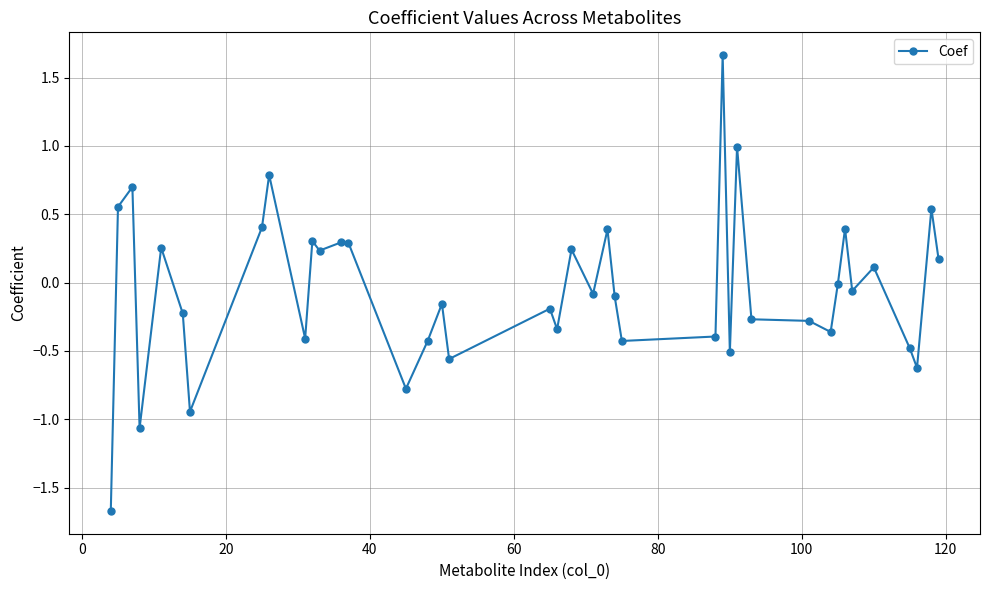

What is the sum of all values?

-2.0